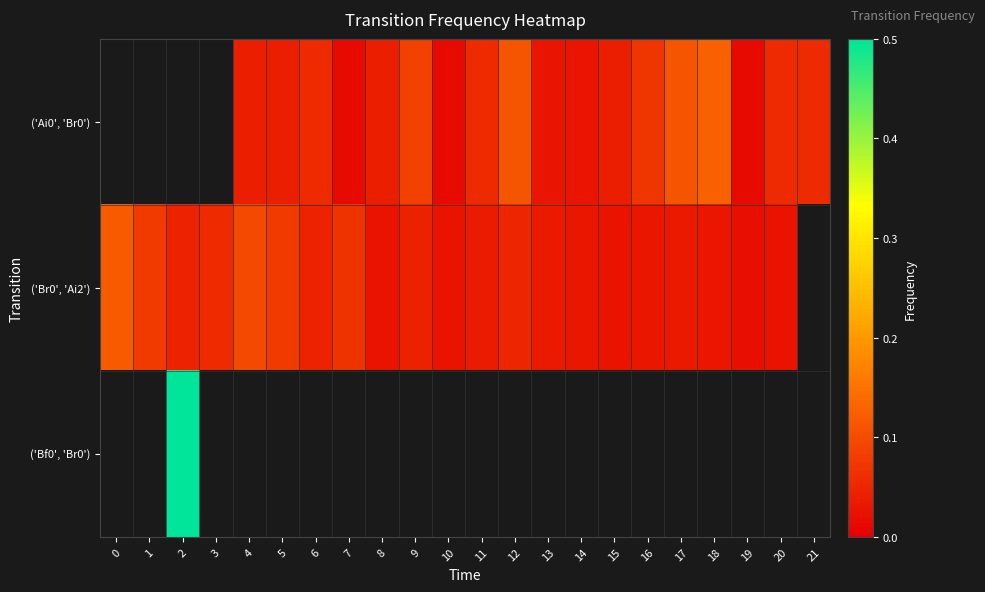

How many row_1 values are between 0 and 1?

21